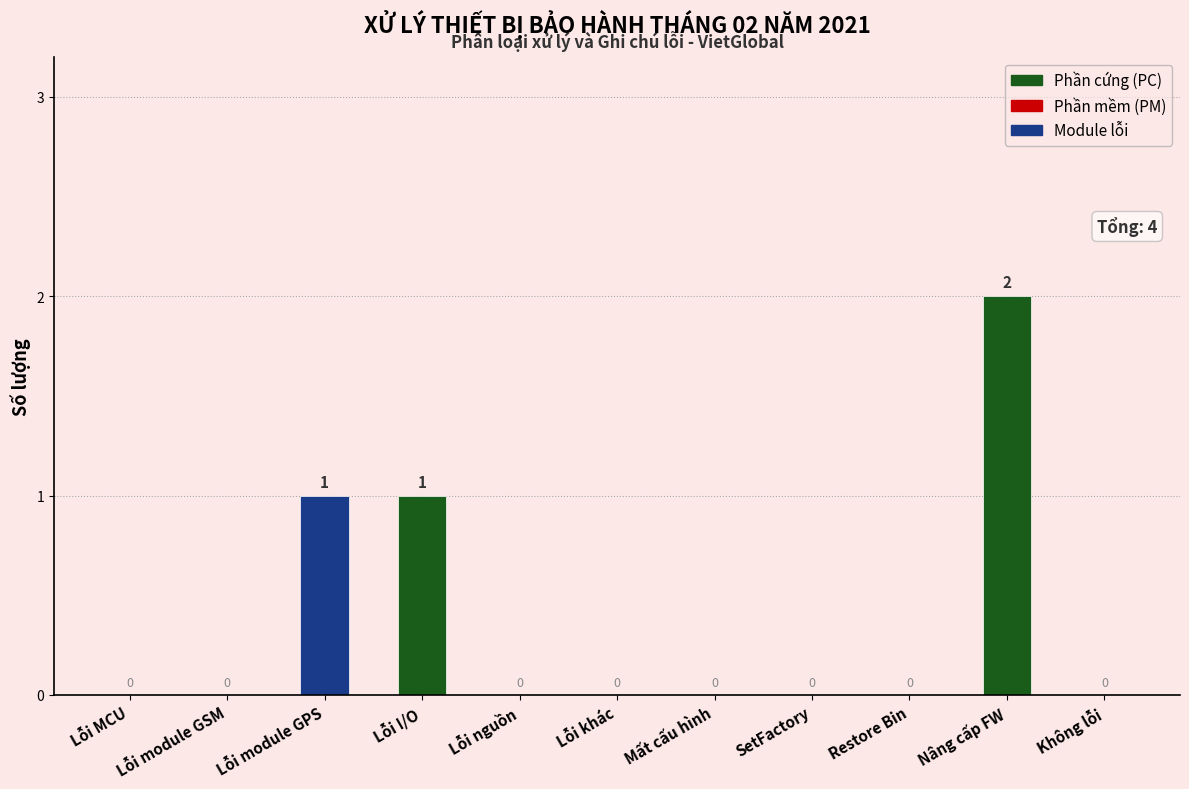

Reading left to right, list all the values displayed in this chart.

Lỗi MCU=0	Lỗi module GSM=0	Lỗi module GPS=1	Lỗi I/O=1	Lỗi nguồn=0	Lỗi khác=0	Mất cấu hình=0	SetFactory=0	Restore Bin=0	Nâng cấp FW=2	Không lỗi=0